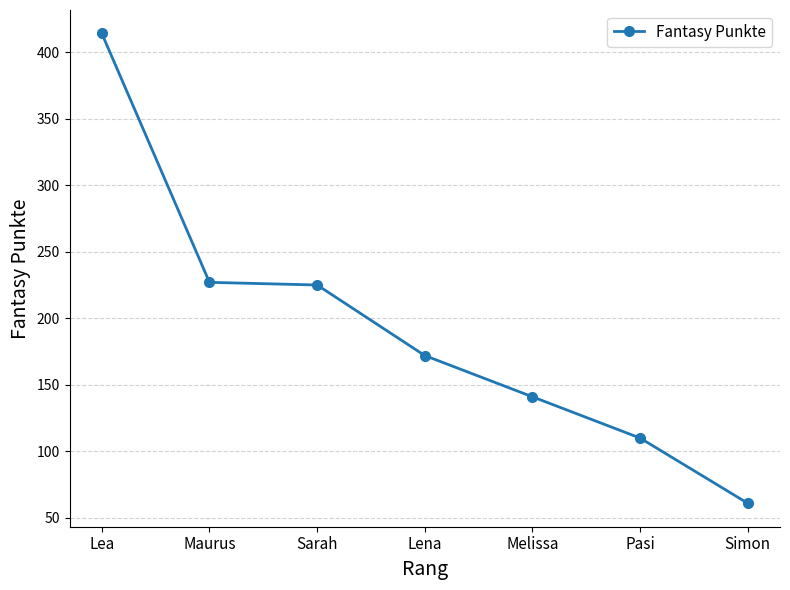

Does the chart display data point markers on the line(s)?

Yes